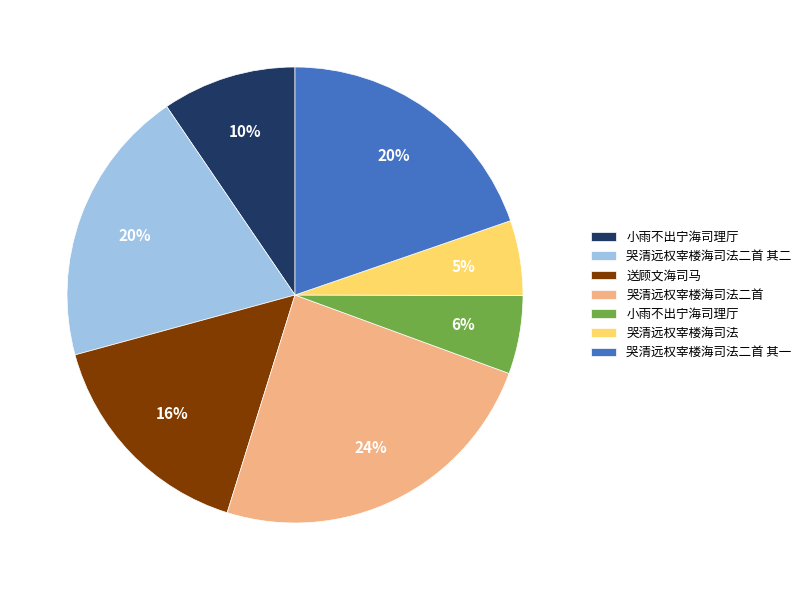

To the nearest percent, what is the difference between the largest and smallest slice percentages?

19%